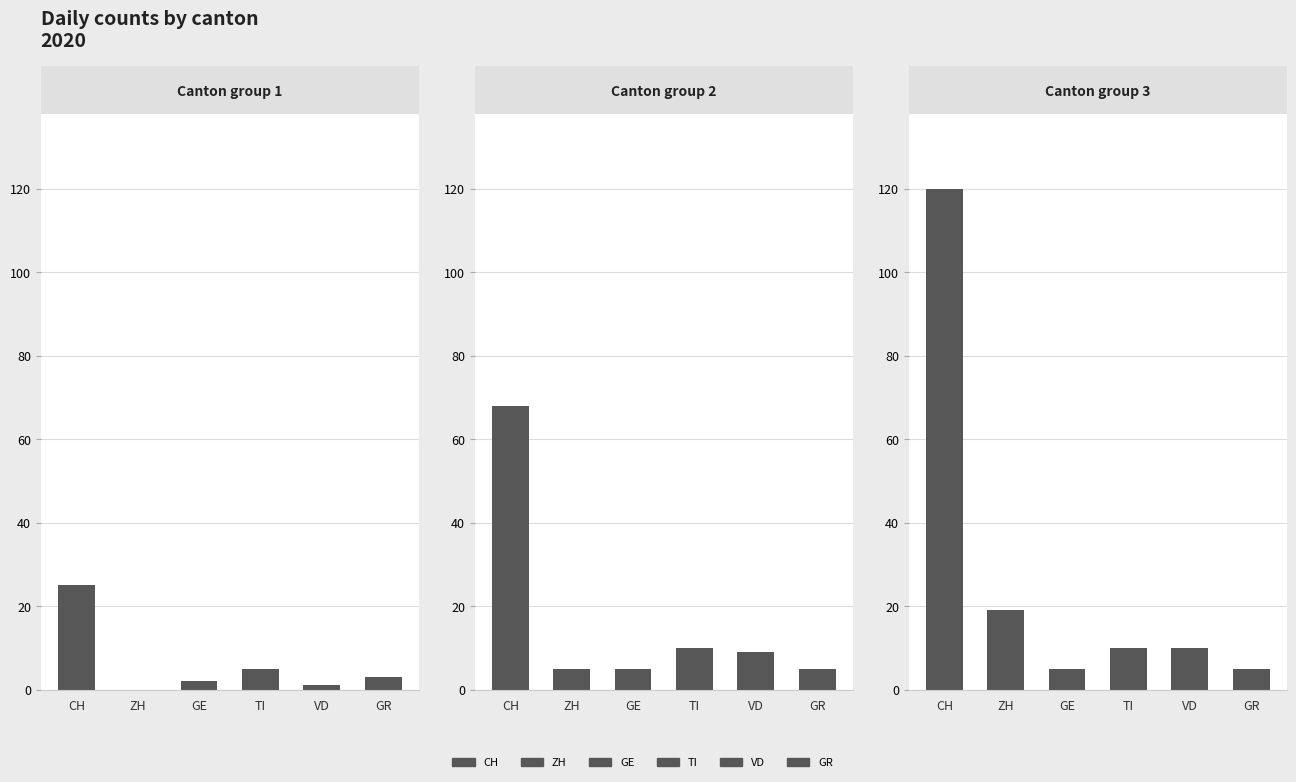

What is the label of the 2nd bar from the right?

VD